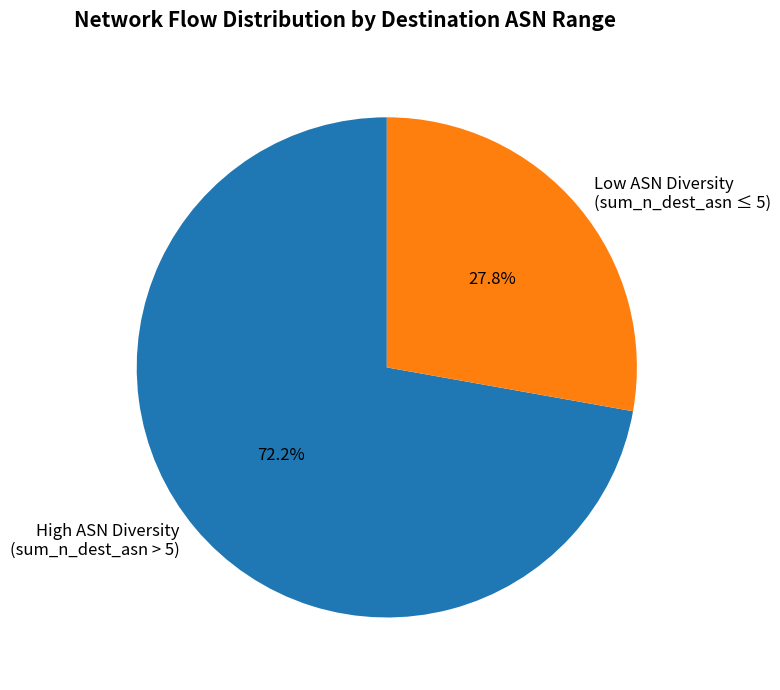

How many segments does this pie chart have?

2